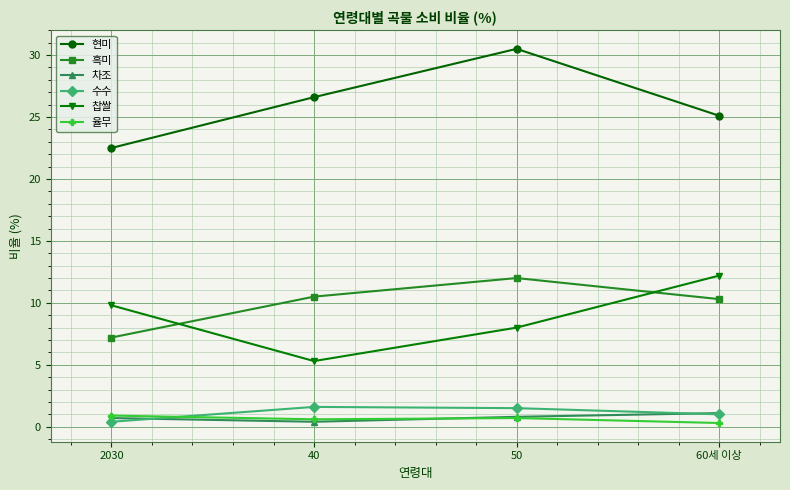

True or false: 현미 and 흑미 intersect in this chart.

False